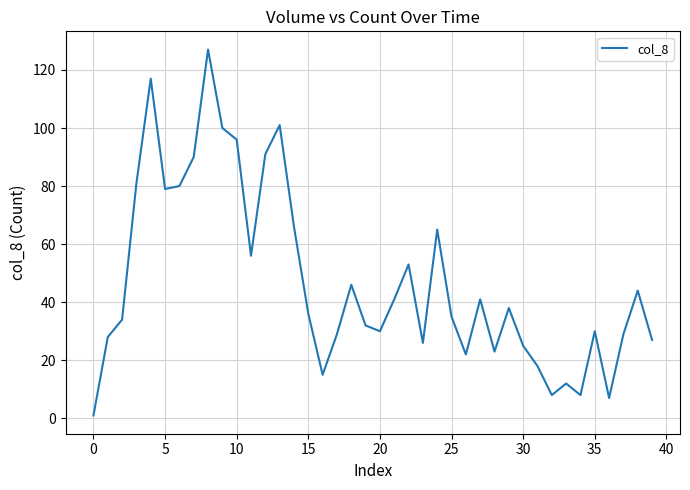

What is the maximum value shown in the chart?

127